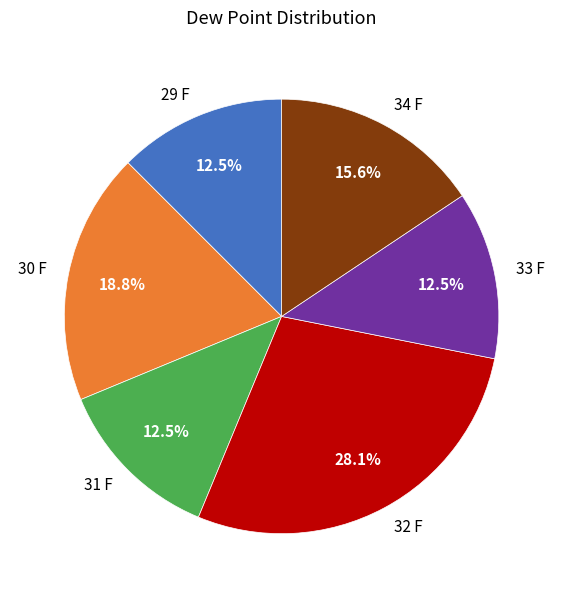

Approximately how many times larger is the value at 31 F compared to 32 F?

0.4